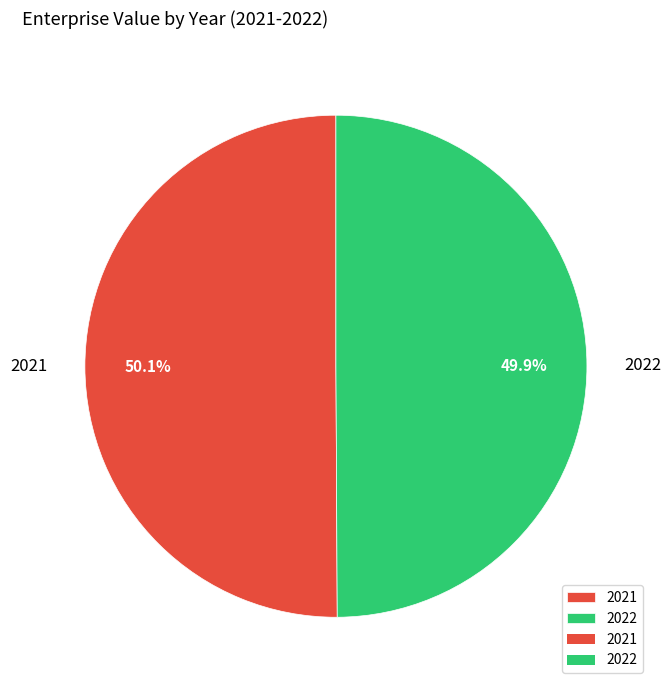

What percentage is NOT represented by 2021?

49.9%